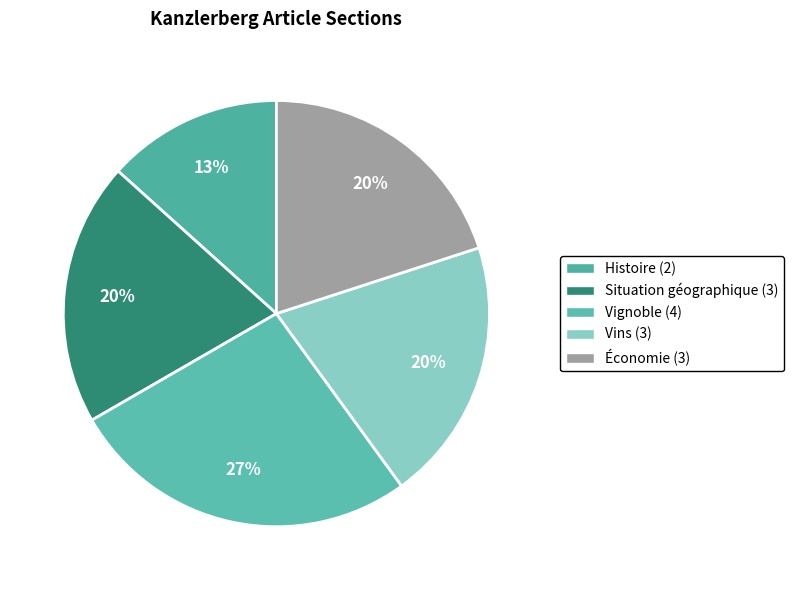

Count the number of slices in the pie.

5